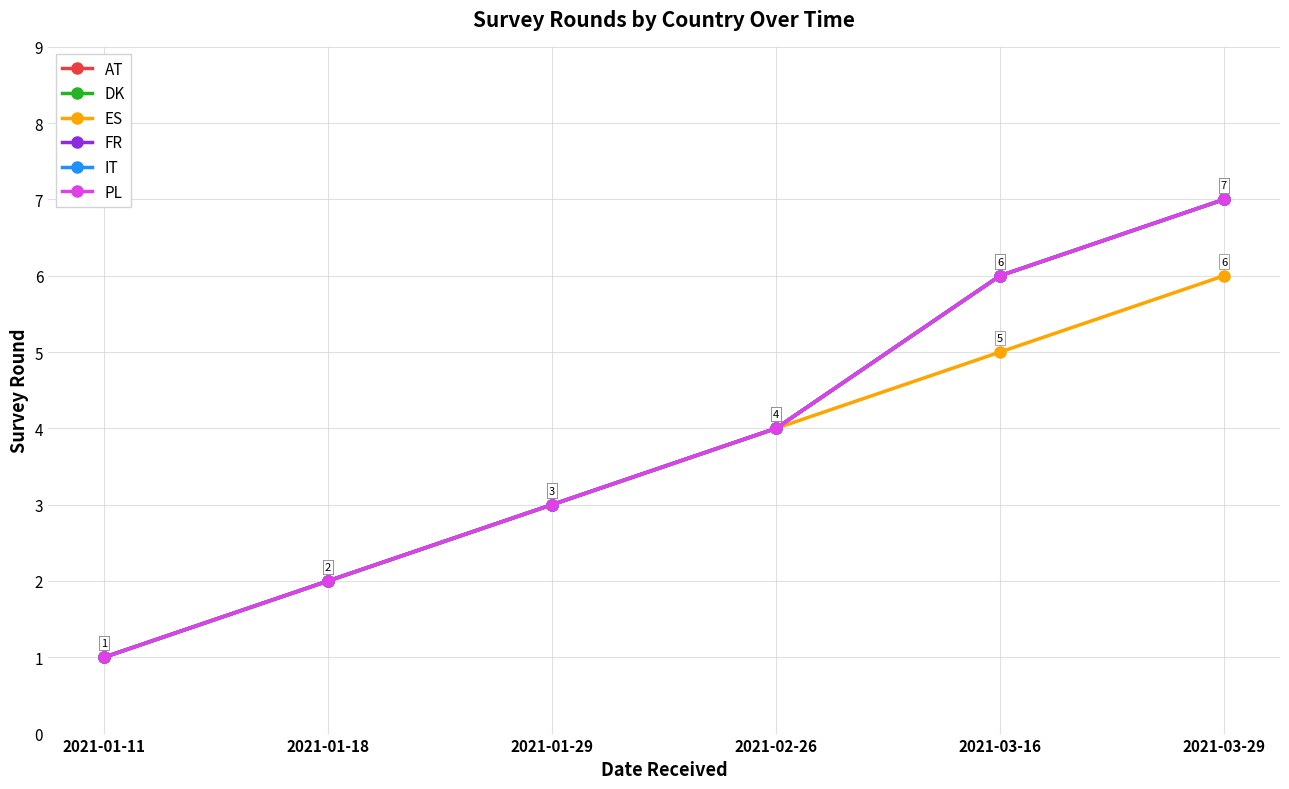

Reading left to right, transcribe all the data shown in this chart.

AT: 2021-01-11=1	2021-01-18=2	2021-01-29=3	2021-02-26=4	2021-03-16=6	2021-03-29=7
DK: 2021-01-11=1	2021-01-18=2	2021-01-29=3	2021-02-26=4	2021-03-16=6	2021-03-29=7
ES: 2021-01-11=1	2021-01-18=2	2021-01-29=3	2021-02-26=4	2021-03-16=5	2021-03-29=6
FR: 2021-01-11=1	2021-01-18=2	2021-01-29=3	2021-02-26=4	2021-03-16=6	2021-03-29=7
IT: 2021-01-11=1	2021-01-18=2	2021-01-29=3	2021-02-26=4	2021-03-16=6	2021-03-29=7
PL: 2021-01-11=1	2021-01-18=2	2021-01-29=3	2021-02-26=4	2021-03-16=6	2021-03-29=7